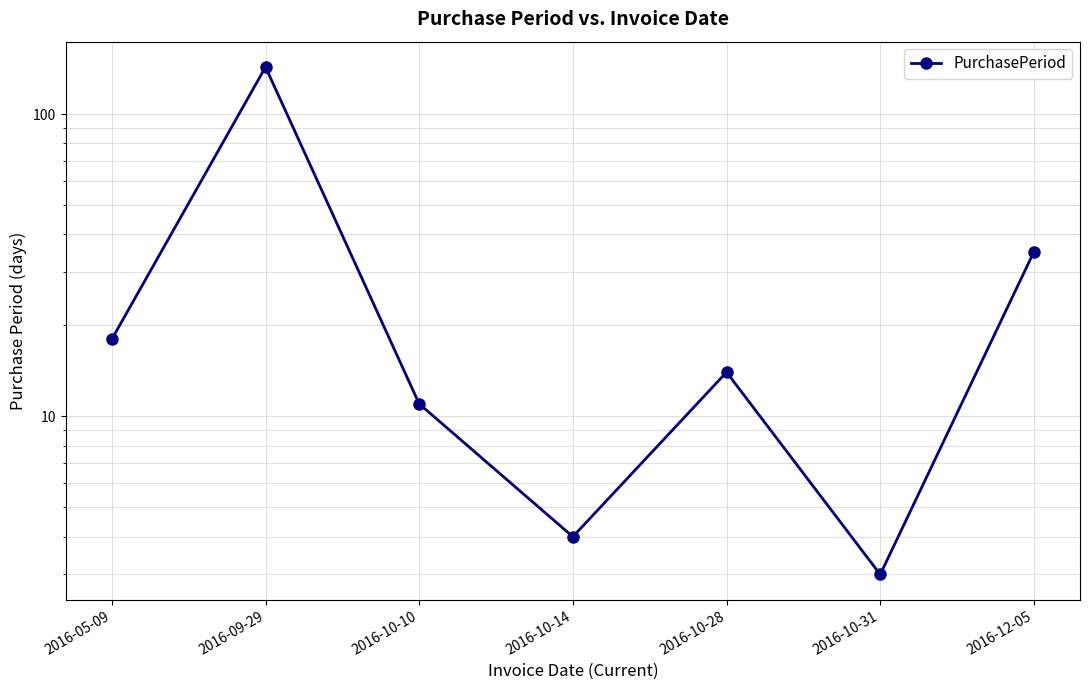

At which category does the chart reach its minimum across all series?

2016-10-31